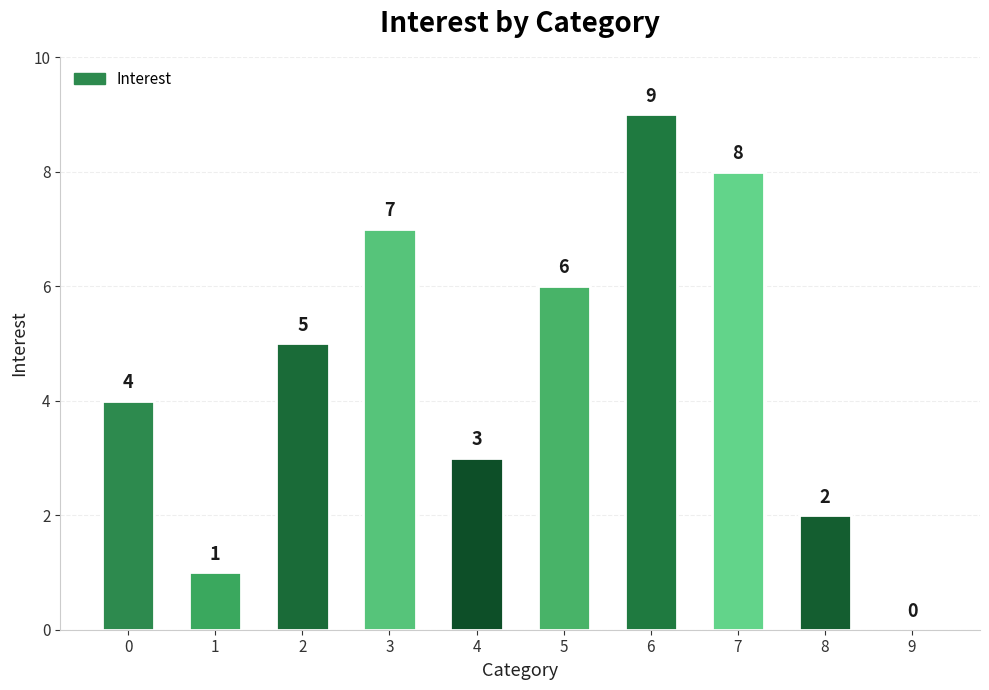

How many values are between 2 and 7?

6